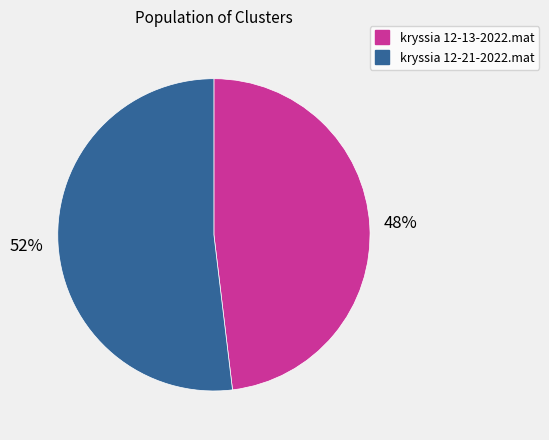

Between kryssia 12-13-2022.mat and kryssia 12-21-2022.mat, which is larger?

kryssia 12-21-2022.mat